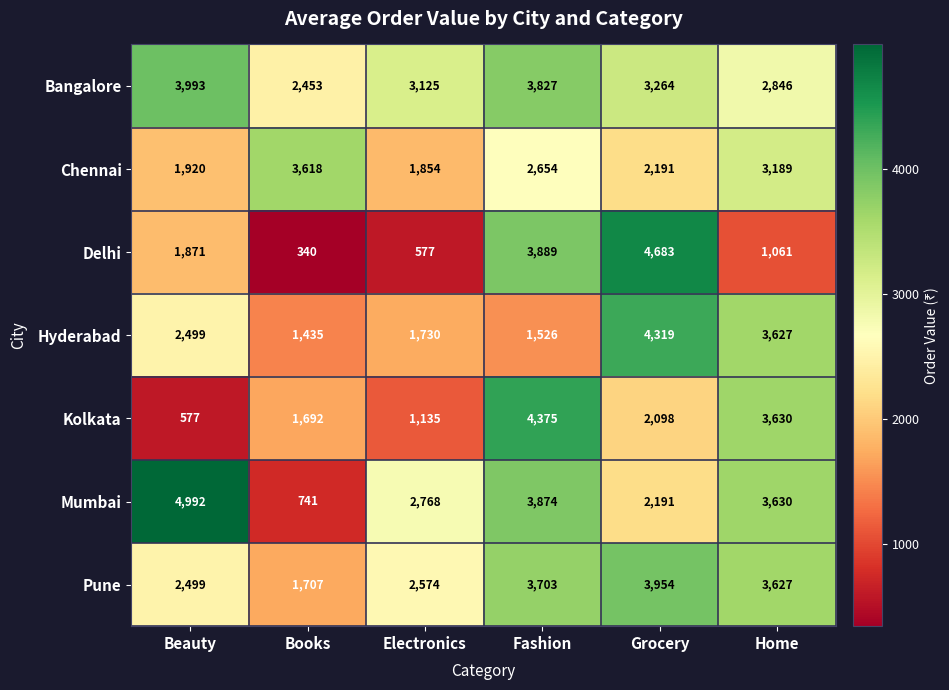

Rank the categories by Chennai value from lowest to highest.

Electronics, Beauty, Grocery, Fashion, Home, Books